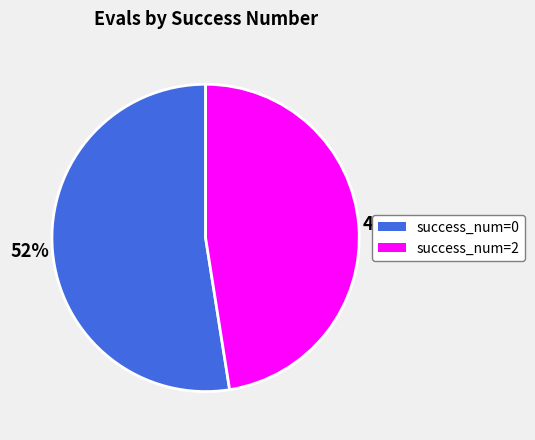

Does any single category account for the majority?

Yes